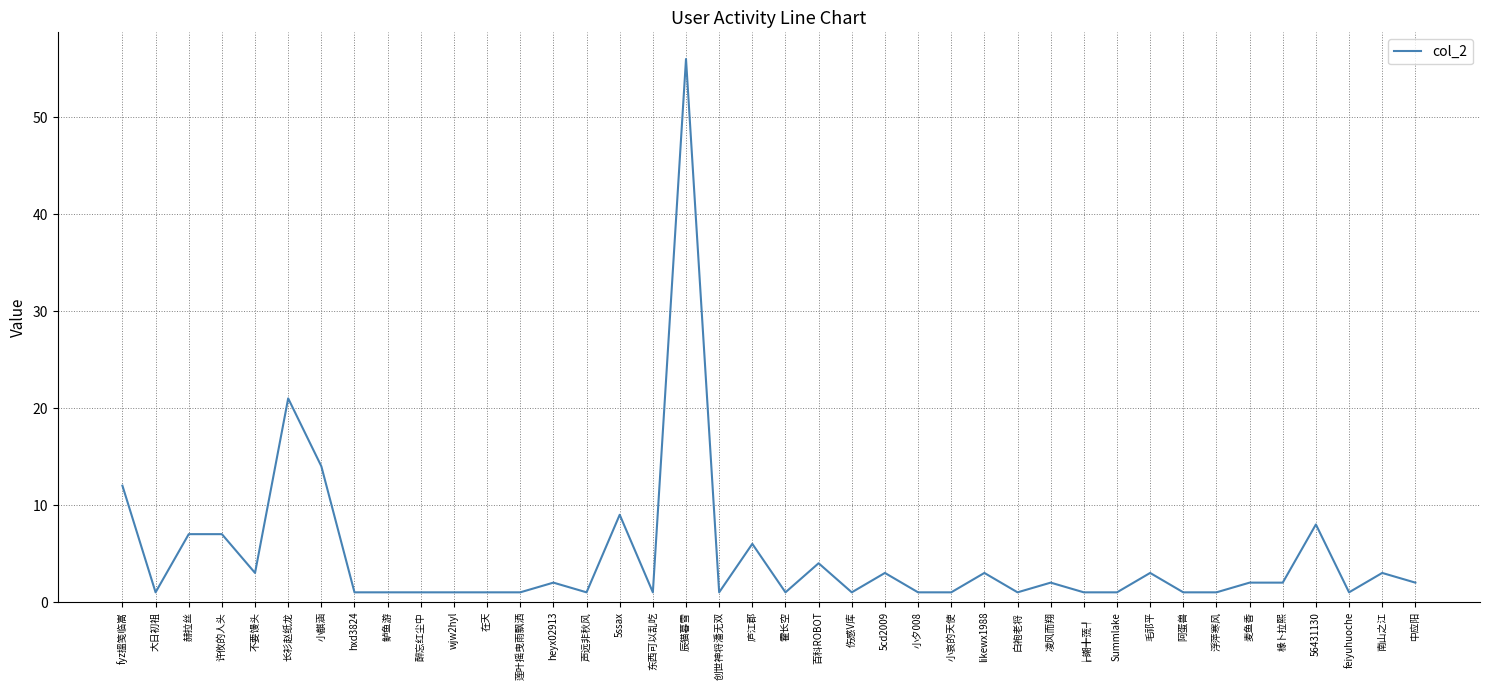

The chart shows a value of 1 at hxd3824. True or false?

True